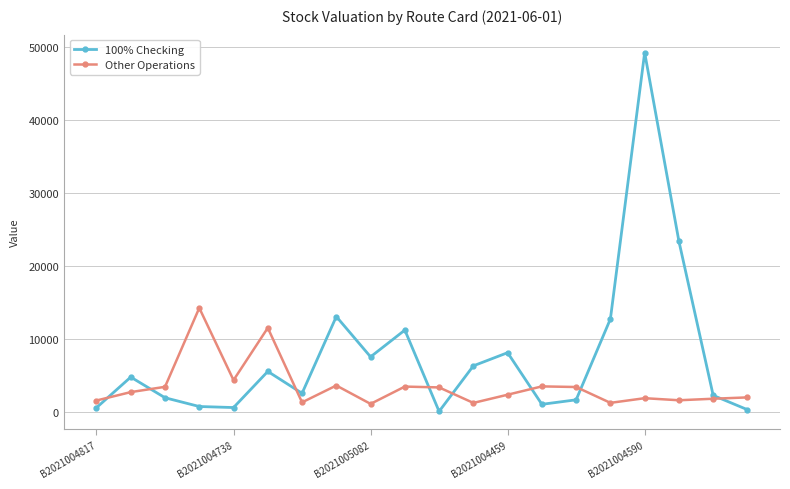

List the series in order of their peak value, highest first.

100% Checking, Other Operations